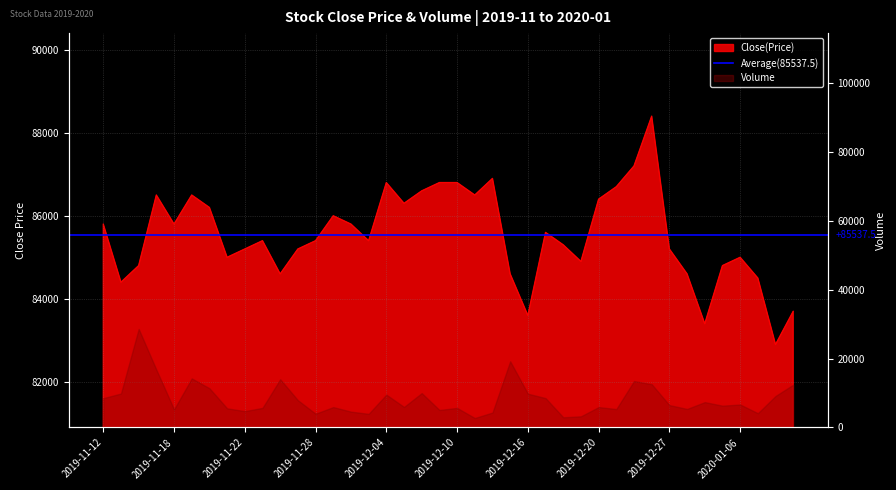

What is the label of the 33rd point from the right?

2019-11-21